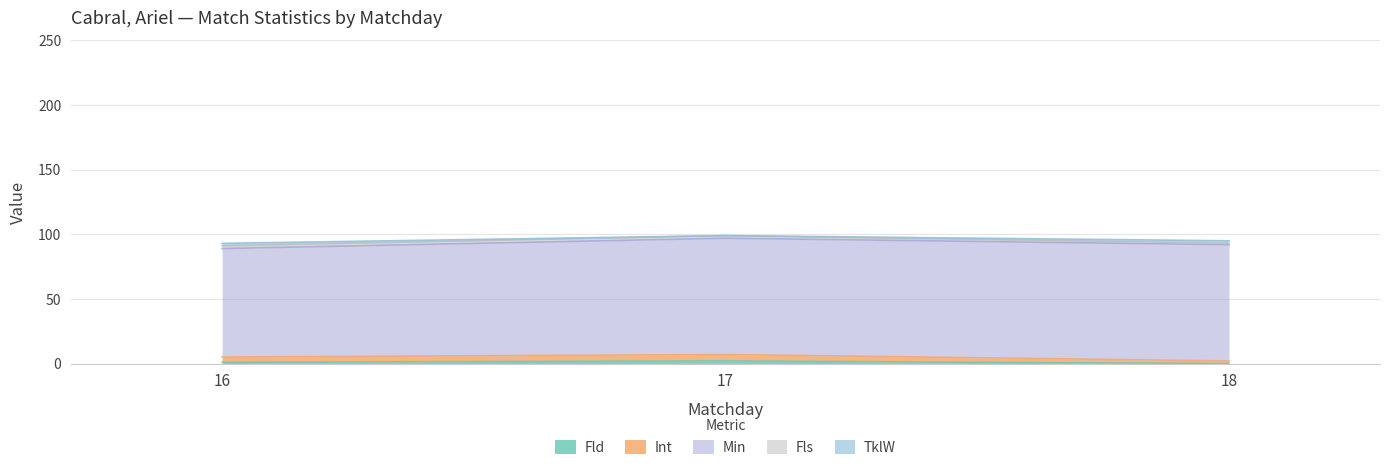

What is the value of the TklW point at the 3rd from the left?

2